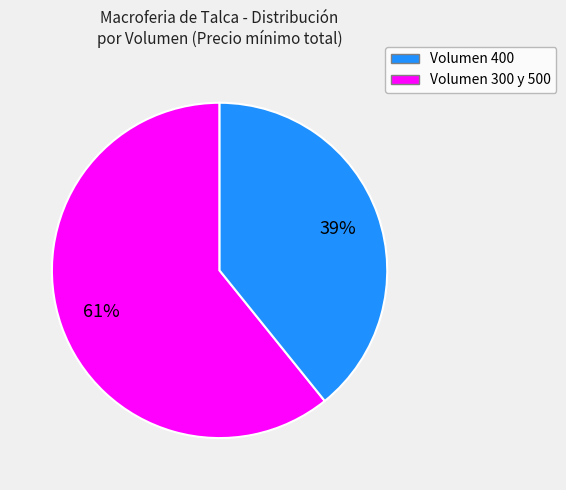

Does any single category account for the majority?

Yes